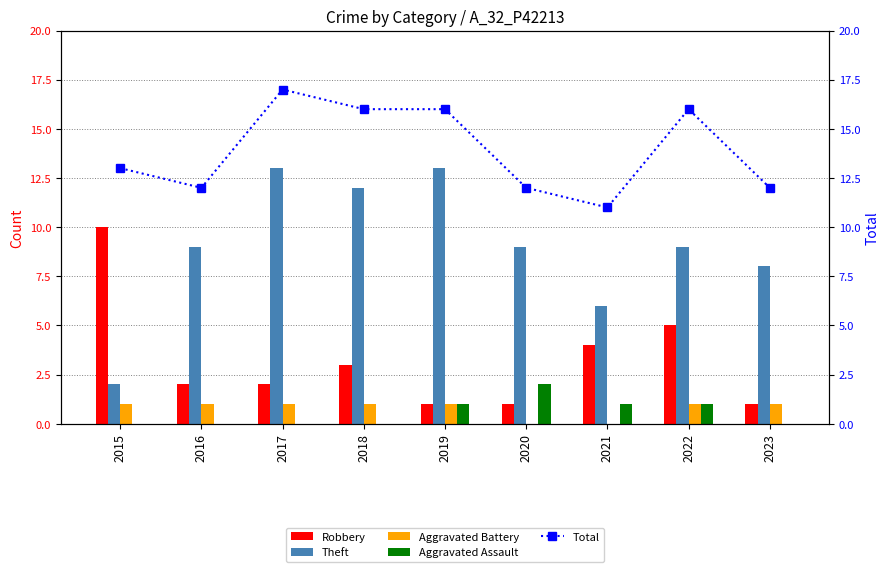

Which series has the largest total across all categories?

Total